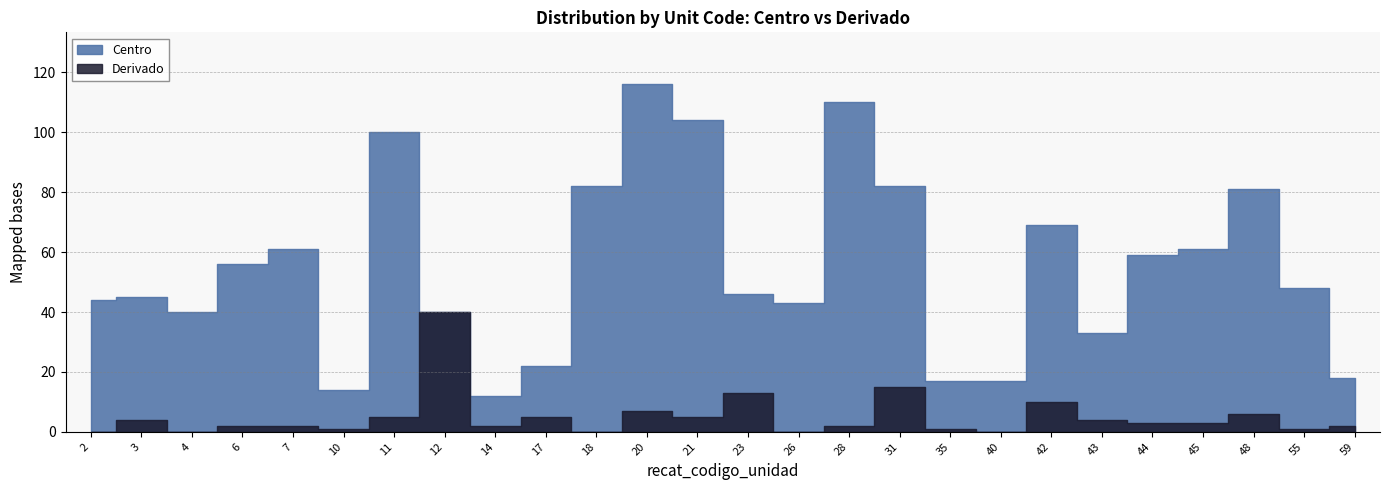

In Derivado, how many points are lower than both neighbors (excluding endpoints)?

8